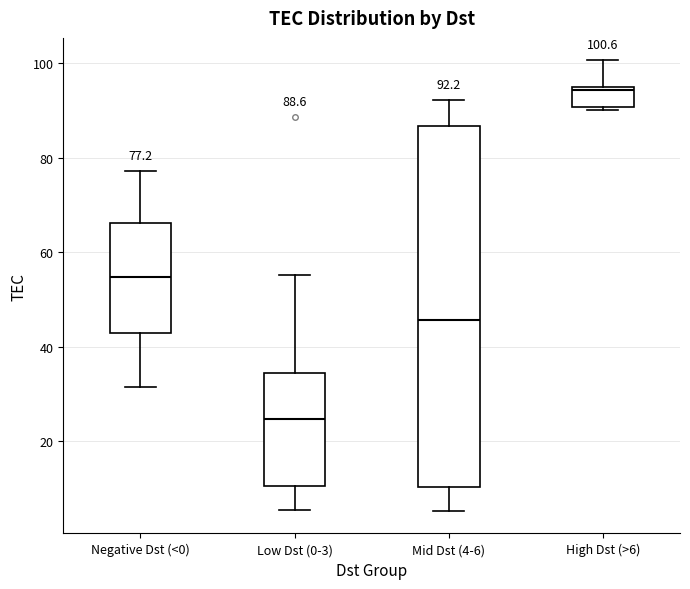

Which box has the highest median line?

High Dst (>6)